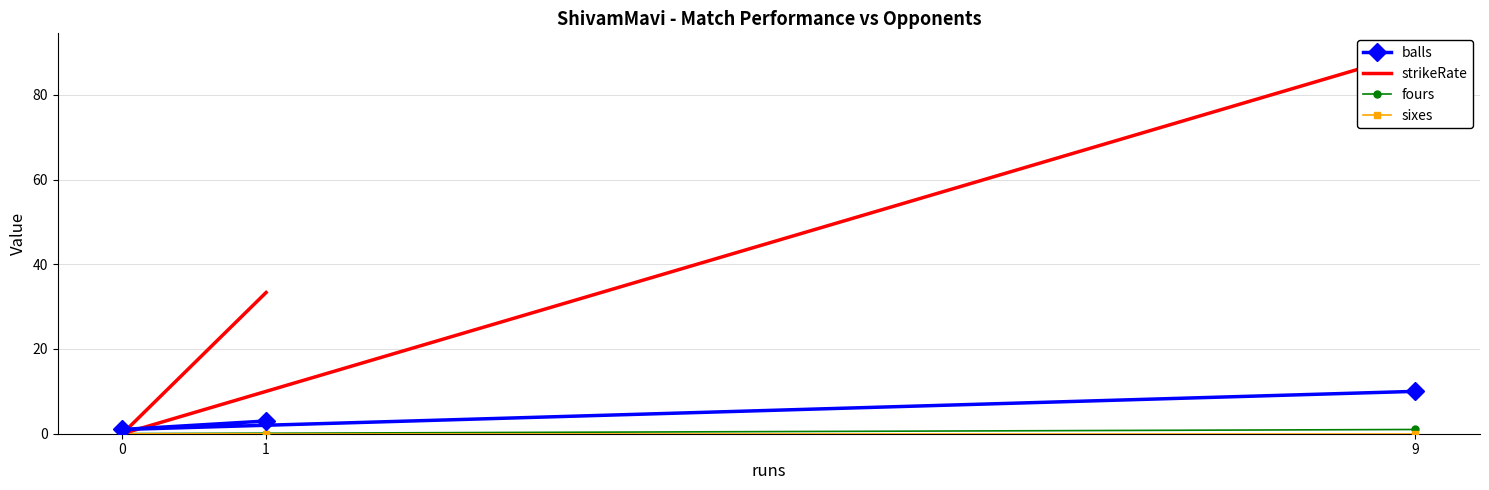

At 9, list the series in order from smallest to largest.

sixes, fours, balls, strikeRate